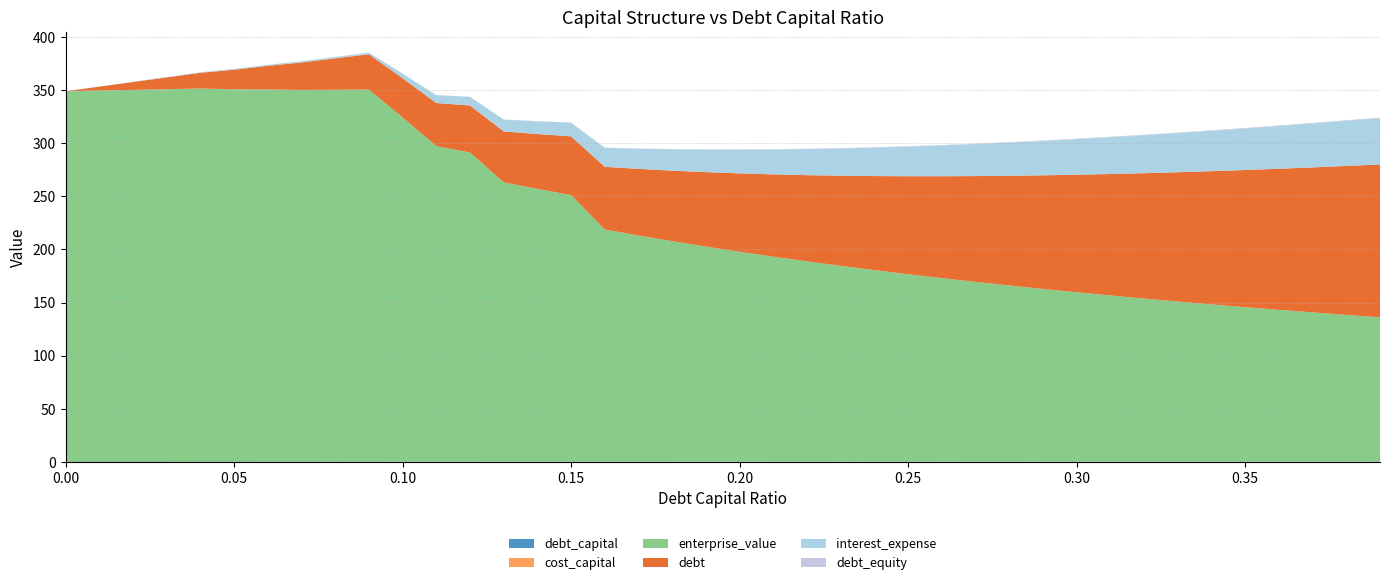

Reading right to left, extract all data points from this chart.

debt_capital: 0.39=0.4	0.38=0.4	0.37=0.4	0.36=0.4	0.35=0.3	0.34=0.3	0.33=0.3	0.32=0.3	0.31=0.3	0.3=0.3	0.29=0.3	0.28=0.3	0.27=0.3	0.26=0.3	0.25=0.2	0.24=0.2	0.23=0.2	0.22=0.2	0.21=0.2	0.2=0.2	0.19=0.2	0.18=0.2	0.17=0.2	0.16=0.2	0.15=0.1	0.14=0.1	0.13=0.1	0.12=0.1	0.11=0.1	0.1=0.1	0.09=0.1	0.08=0.1	0.07=0.1	0.06=0.1	0.05=0.1	0.04=0.0	0.03=0.0	0.02=0.0	0.01=0.0	0.0=0.0
cost_capital: 0.39=0.2	0.38=0.2	0.37=0.2	0.36=0.2	0.35=0.2	0.34=0.2	0.33=0.2	0.32=0.2	0.31=0.2	0.3=0.2	0.29=0.2	0.28=0.2	0.27=0.2	0.26=0.2	0.25=0.2	0.24=0.1	0.23=0.1	0.22=0.1	0.21=0.1	0.2=0.1	0.19=0.1	0.18=0.1	0.17=0.1	0.16=0.1	0.15=0.1	0.14=0.1	0.13=0.1	0.12=0.1	0.11=0.1	0.1=0.1	0.09=0.1	0.08=0.1	0.07=0.1	0.06=0.1	0.05=0.1	0.04=0.1	0.03=0.1	0.02=0.1	0.01=0.1	0.0=0.1
enterprise_value: 0.39=135.6	0.38=137.9	0.37=140.2	0.36=142.6	0.35=145.2	0.34=147.8	0.33=150.5	0.32=153.3	0.31=156.2	0.3=159.2	0.29=162.4	0.28=165.6	0.27=169.0	0.26=172.6	0.25=176.3	0.24=180.2	0.23=184.2	0.22=188.4	0.21=192.8	0.2=197.5	0.19=202.3	0.18=207.4	0.17=212.8	0.16=218.5	0.15=250.8	0.14=256.7	0.13=262.9	0.12=291.0	0.11=297.0	0.1=324.1	0.09=350.3	0.08=350.1	0.07=349.9	0.06=350.4	0.05=350.5	0.04=351.3	0.03=350.6	0.02=350.0	0.01=349.4	0.0=348.7
debt: 0.39=143.8	0.38=140.1	0.37=136.4	0.36=132.7	0.35=129.0	0.34=125.4	0.33=121.7	0.32=118.0	0.31=114.3	0.3=110.6	0.29=106.9	0.28=103.2	0.27=99.5	0.26=95.9	0.25=92.2	0.24=88.5	0.23=84.8	0.22=81.1	0.21=77.4	0.2=73.7	0.19=70.0	0.18=66.4	0.17=62.7	0.16=59.0	0.15=55.3	0.14=51.6	0.13=47.9	0.12=44.2	0.11=40.6	0.1=36.9	0.09=33.2	0.08=29.5	0.07=25.8	0.06=22.1	0.05=18.4	0.04=14.7	0.03=11.1	0.02=7.4	0.01=3.7	0.0=0.0
interest_expense: 0.39=43.5	0.38=42.4	0.37=41.3	0.36=40.2	0.35=39.0	0.34=37.9	0.33=36.8	0.32=35.7	0.31=34.6	0.3=33.5	0.29=32.4	0.28=31.2	0.27=30.1	0.26=29.0	0.25=27.9	0.24=26.8	0.23=25.7	0.22=24.5	0.21=23.4	0.2=22.3	0.19=21.2	0.18=20.1	0.17=19.0	0.16=17.9	0.15=12.8	0.14=12.0	0.13=11.1	0.12=8.0	0.11=7.3	0.1=4.3	0.09=1.4	0.08=1.3	0.07=1.1	0.06=0.9	0.05=0.7	0.04=0.5	0.03=0.4	0.02=0.2	0.01=0.1	0.0=0.0
debt_equity: 0.39=0.6	0.38=0.6	0.37=0.6	0.36=0.6	0.35=0.5	0.34=0.5	0.33=0.5	0.32=0.5	0.31=0.4	0.3=0.4	0.29=0.4	0.28=0.4	0.27=0.4	0.26=0.4	0.25=0.3	0.24=0.3	0.23=0.3	0.22=0.3	0.21=0.3	0.2=0.2	0.19=0.2	0.18=0.2	0.17=0.2	0.16=0.2	0.15=0.2	0.14=0.2	0.13=0.1	0.12=0.1	0.11=0.1	0.1=0.1	0.09=0.1	0.08=0.1	0.07=0.1	0.06=0.1	0.05=0.1	0.04=0.0	0.03=0.0	0.02=0.0	0.01=0.0	0.0=0.0